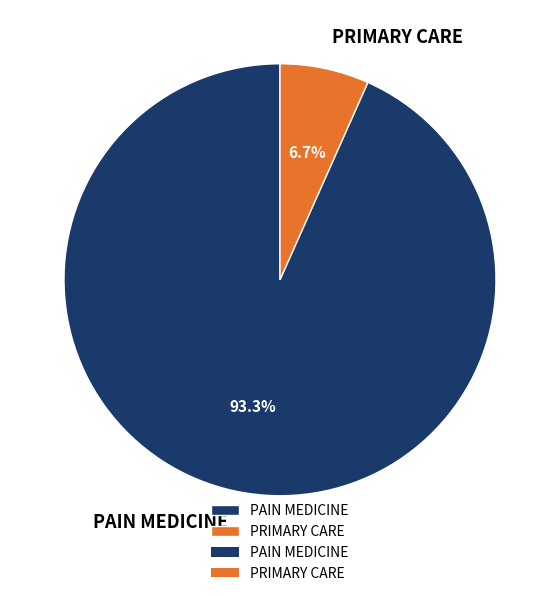

To the nearest percent, what is the difference between the largest and smallest slice percentages?

87%